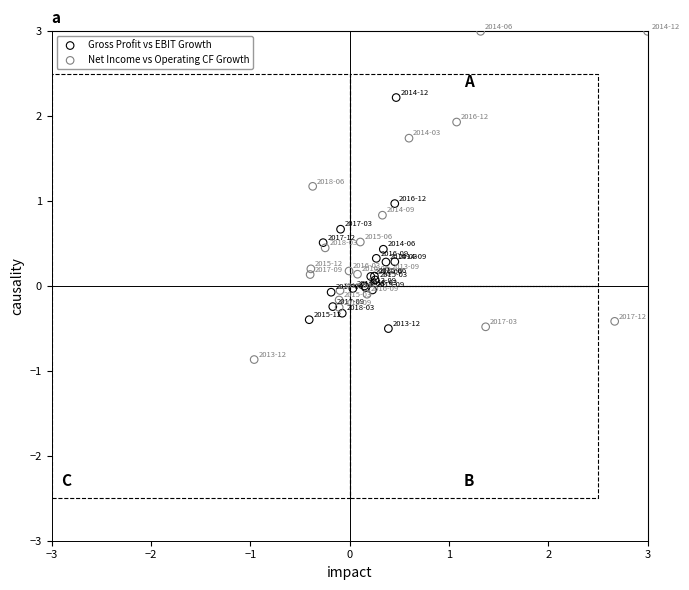

Which series reaches the minimum Y coordinate?

Net Income vs Operating CF Growth